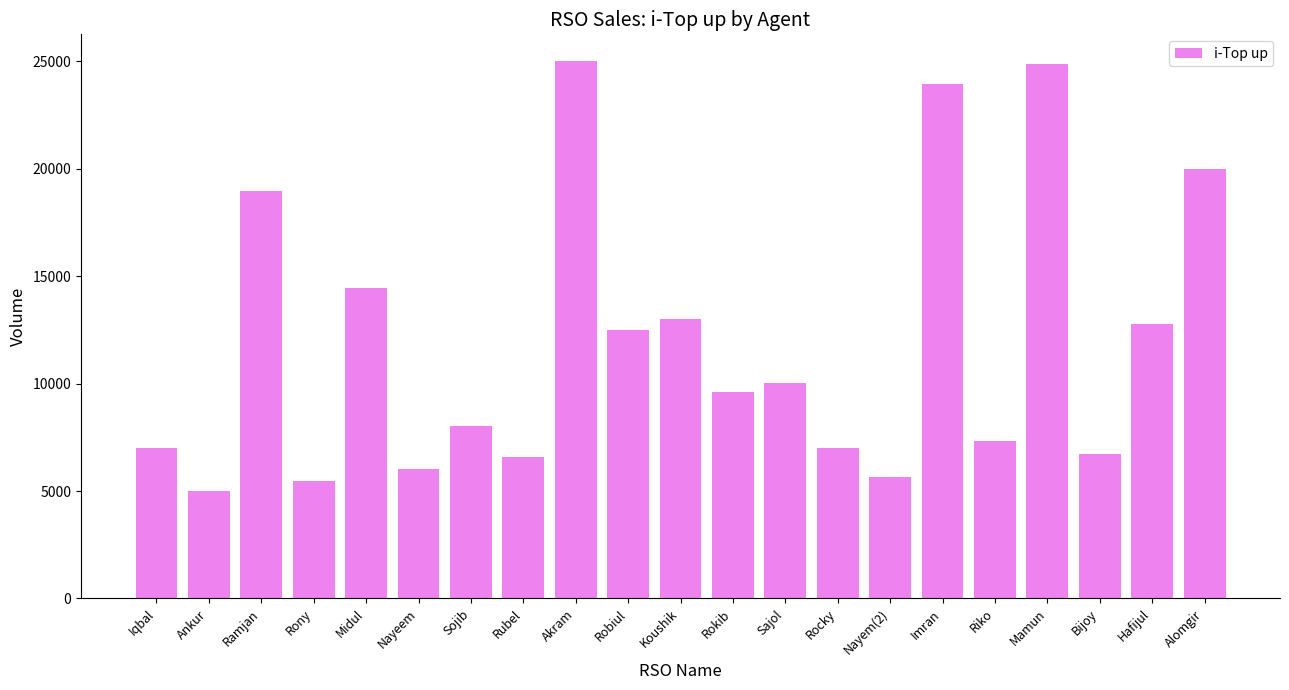

Between Robiul and Rocky, which is larger?

Robiul